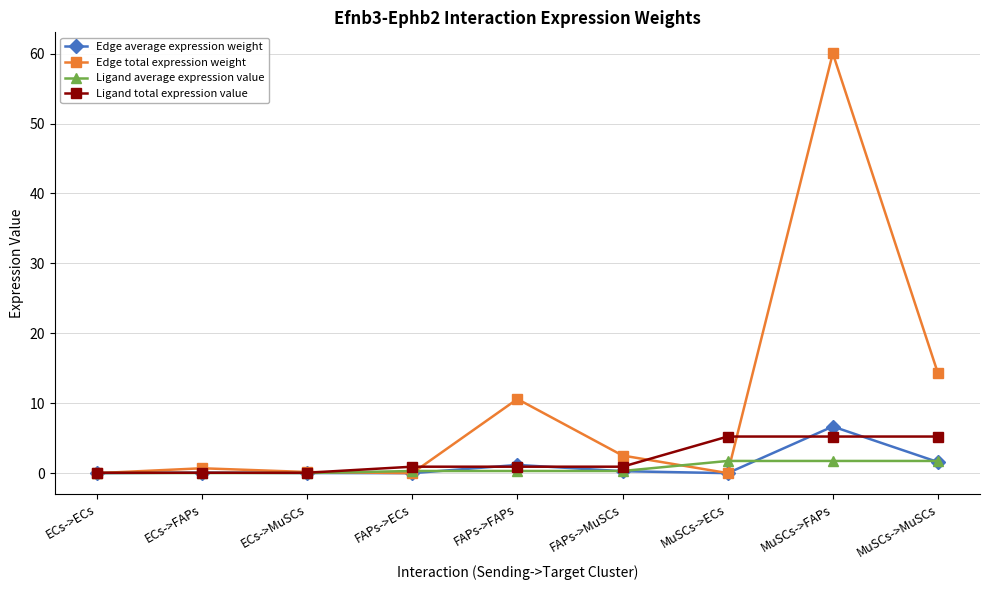

What is the label of the 2nd point from the right?

MuSCs->FAPs